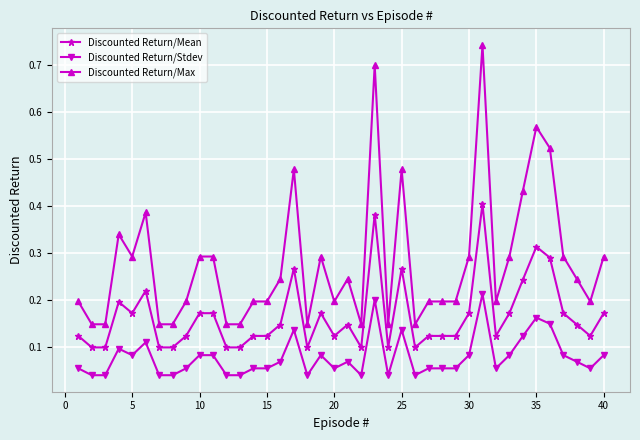

True or false: Discounted Return/Max and Discounted Return/Mean cross at least once.

False